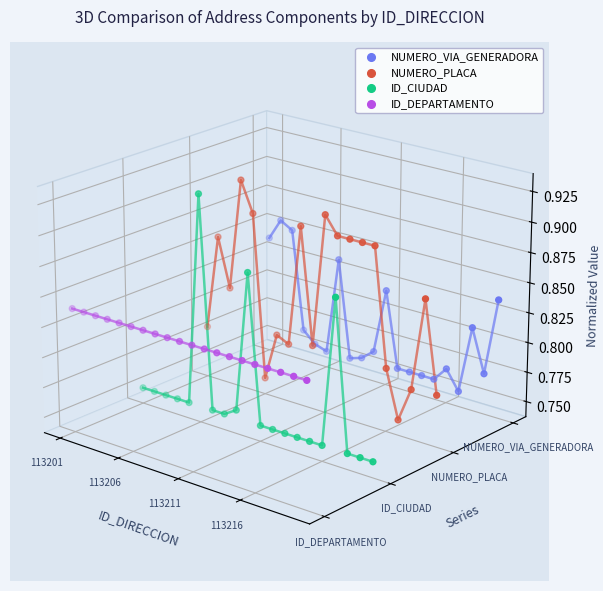

Which series has the largest Y range (max minus min)?

ID_CIUDAD